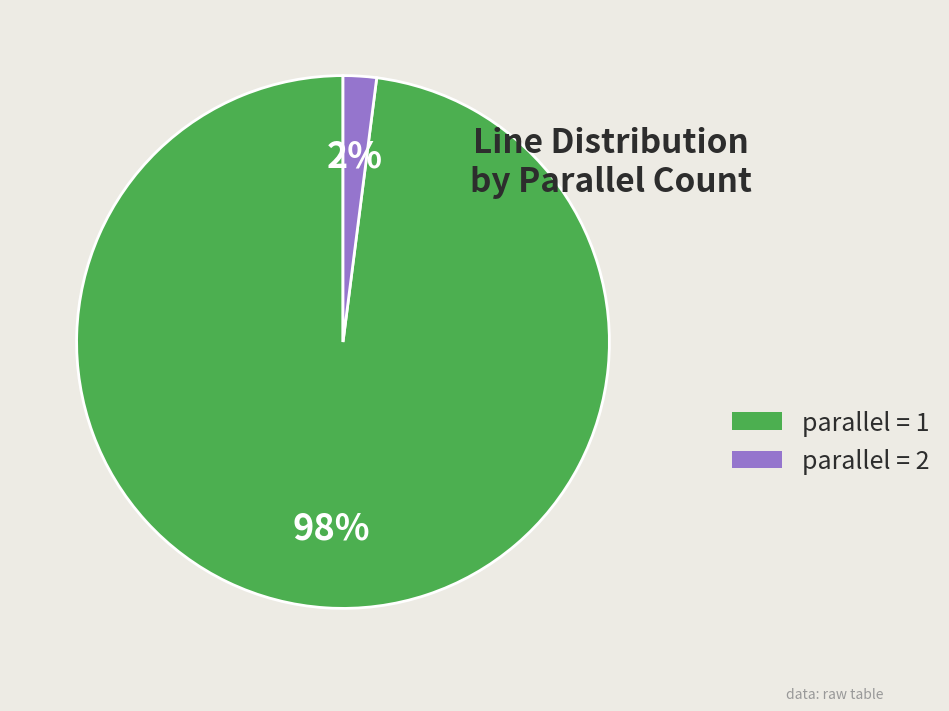

Is there a majority slice in this chart?

Yes